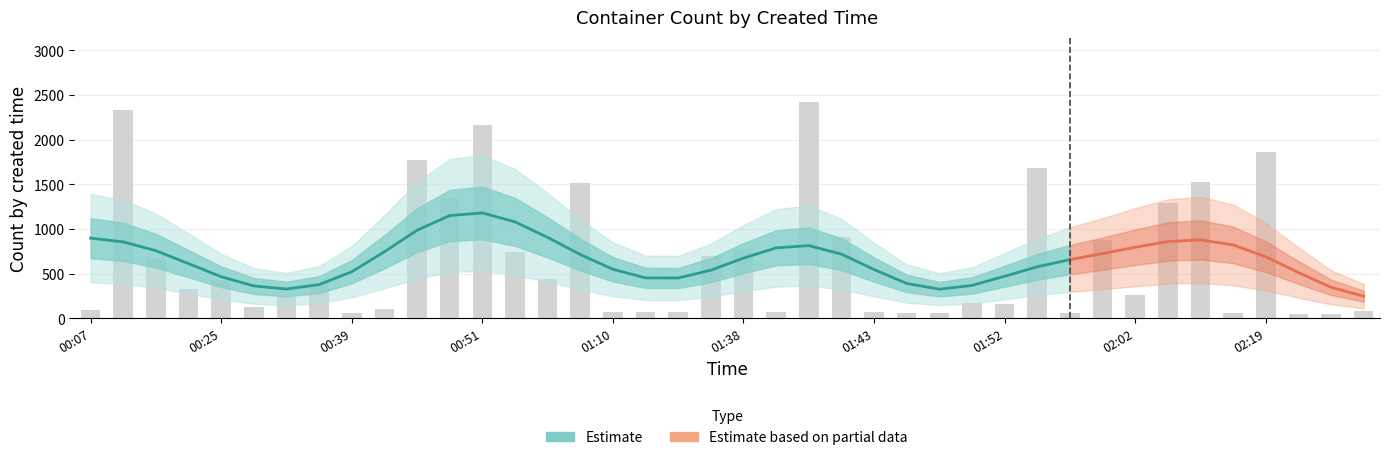

Is it true that the value at 01:36 is 691?

True